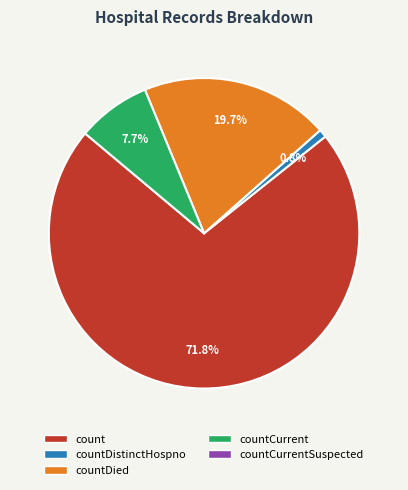

Does any single category account for the majority?

Yes